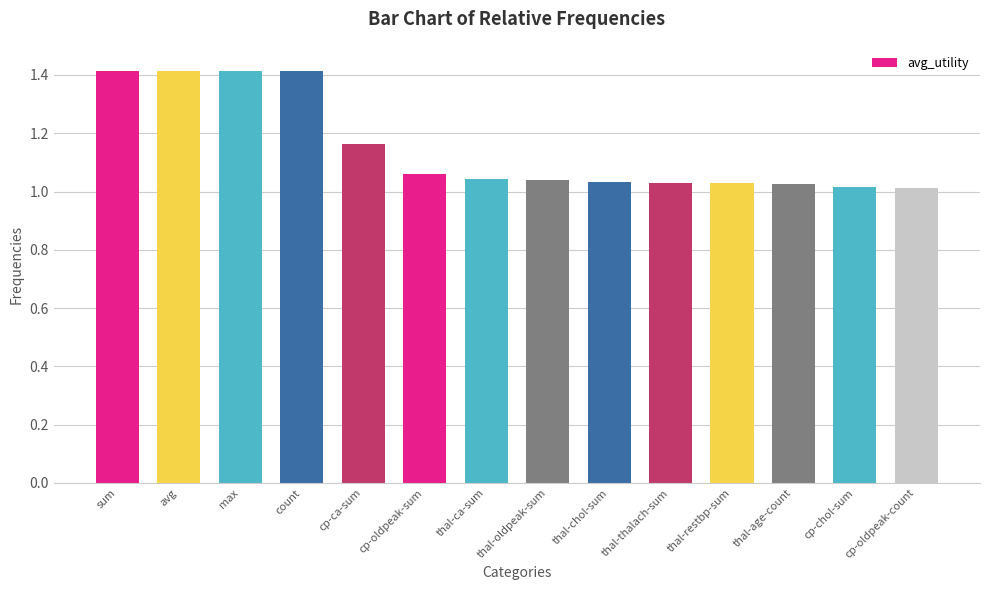

Approximately how many times larger is the value at thal-thalach-sum compared to max?

0.7